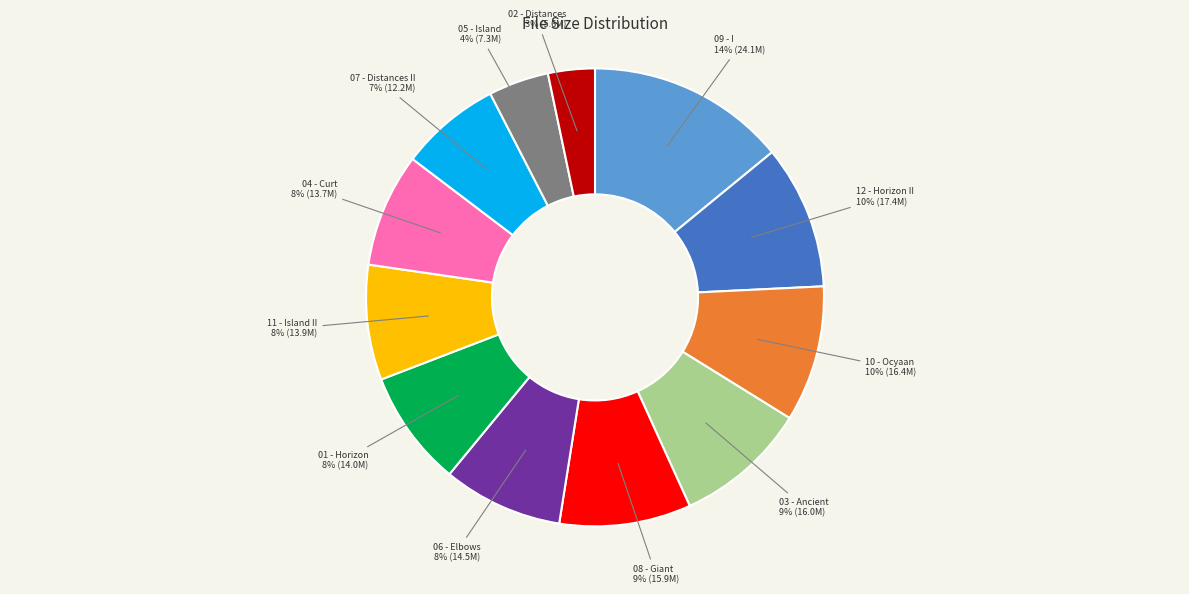

Does any single category account for the majority?

No